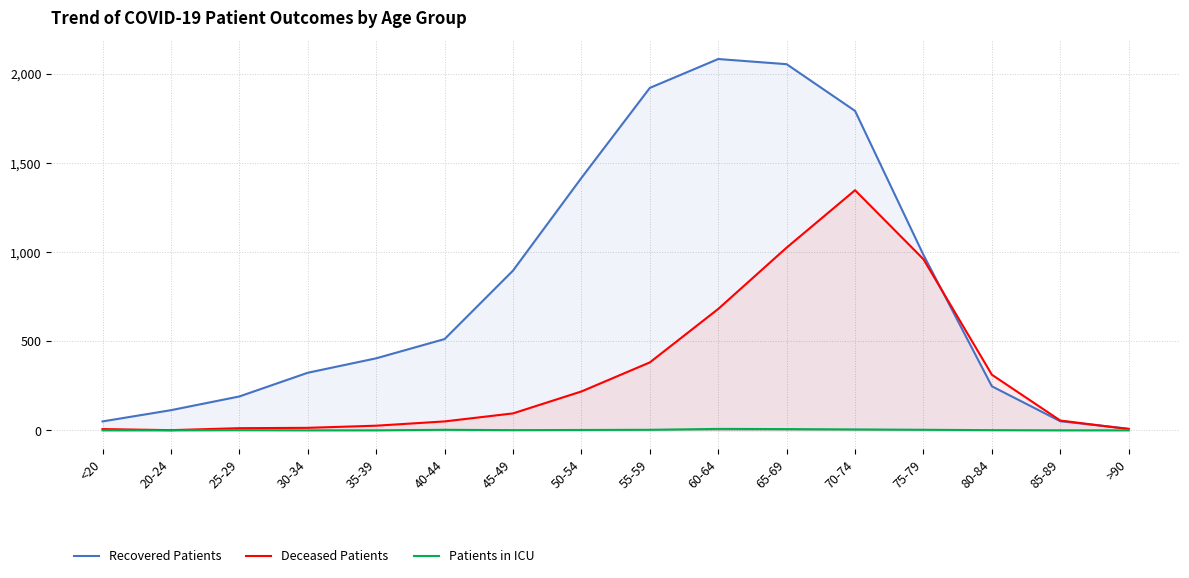

What is the sum of the Deceased Patients values at 20-24 and 40-44?

51